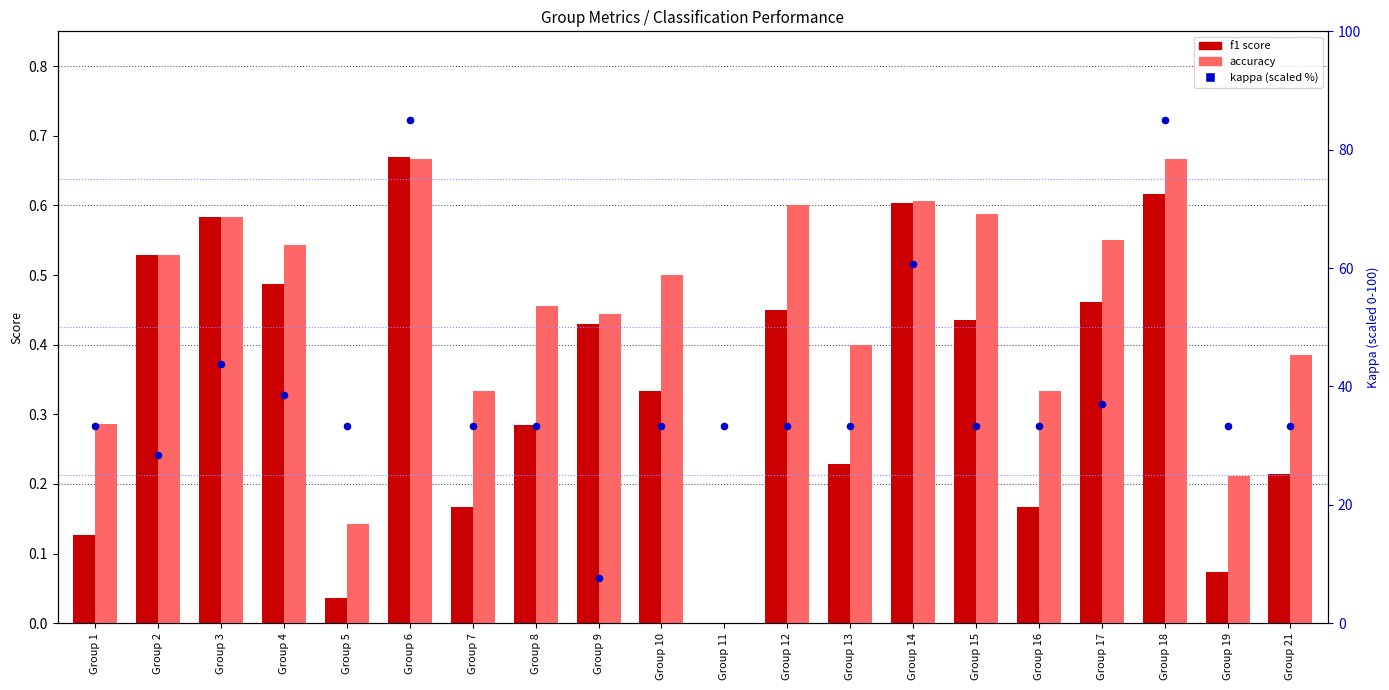

What is the total value across all series at Group 5?

33.5